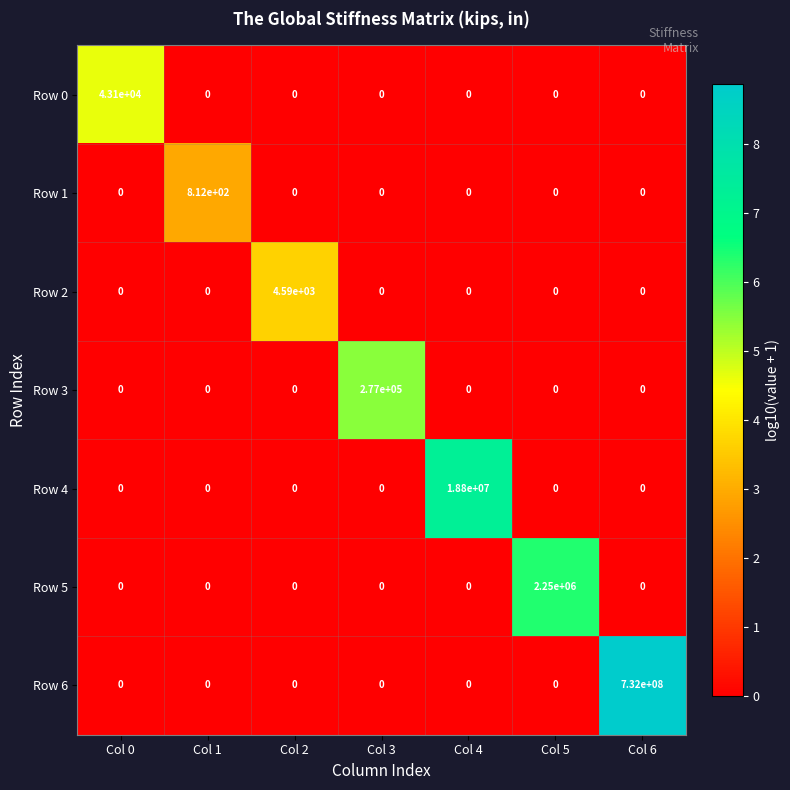

What is the difference between the maximum and minimum values in the Row 2 series?

4590